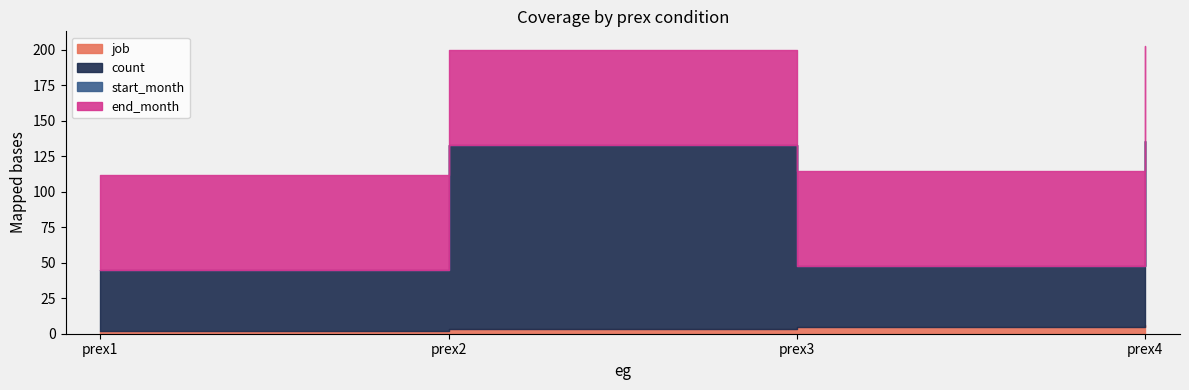

In count, how many points are higher than both neighbors (excluding endpoints)?

1